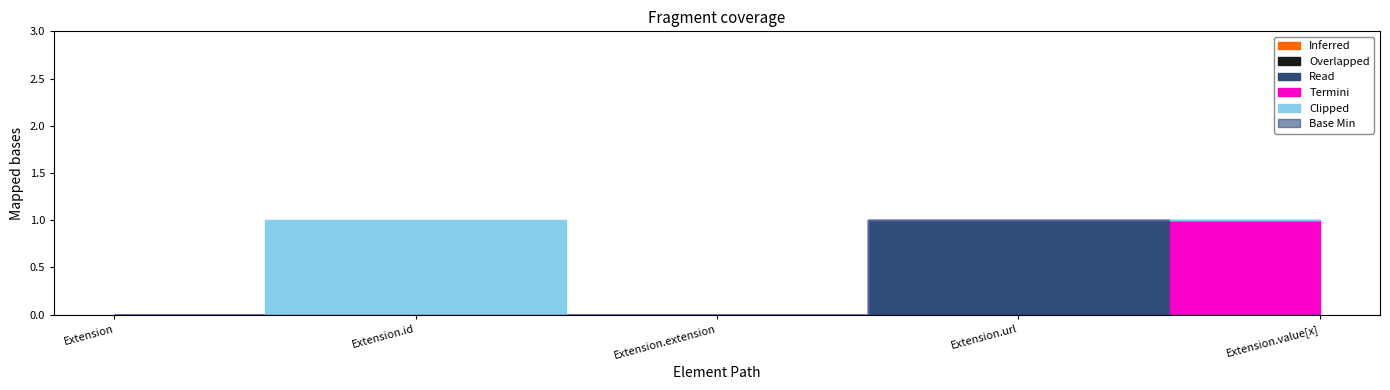

Reading left to right, extract all data points from this chart.

Inferred: 0	0	0	0	0
Overlapped: 0	0	0	0	0
Read: 0	0	0	1	0
Termini: 0	0	0	0	1
Clipped: 0	1	0	0	0